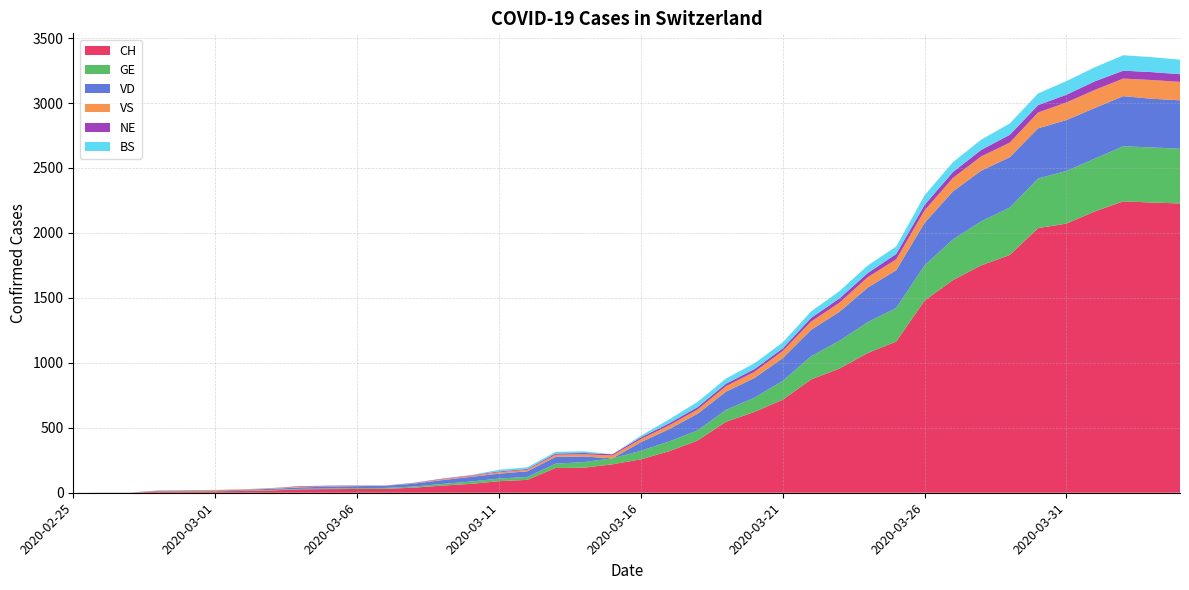

Reading right to left, what are all the values shown in this chart?

CH: 2227	2234	2243	2166	2072	2037	1830	1751	1637	1479	1164	1076	956	872	716	622	546	402	320	257	219	193	191	99	89	68	55	39	30	29	28	26	18	14	11	10	9	1	1	0
GE: 421	424	424	406	405	382	365	339	313	272	258	238	214	179	145	109	92	78	75	66	46	43	33	23	20	18	13	9	7	7	5	4	4	3	3	3	2	1	1	0
VD: 373	375	386	390	392	386	388	390	370	327	291	266	223	203	175	152	140	128	95	66	0	43	52	43	38	36	29	22	16	15	14	11	8	6	4	4	4	0	0	0
VS: 142	144	135	139	136	122	112	110	104	96	84	80	70	64	55	47	42	33	29	24	22	17	17	12	11	8	7	3	0	3	3	6	5	4	4	3	3	0	0	0
NE: 59	61	61	66	59	57	60	50	45	42	41	32	33	28	20	21	19	18	16	13	9	10	9	6	6	4	4	3	2	2	4	4	1	0	0	0	0	0	0	0
BS: 112	115	119	108	105	90	87	79	76	74	58	58	56	50	46	45	40	40	30	13	0	13	13	13	13	1	1	1	1	1	1	0	0	0	0	0	0	0	0	0